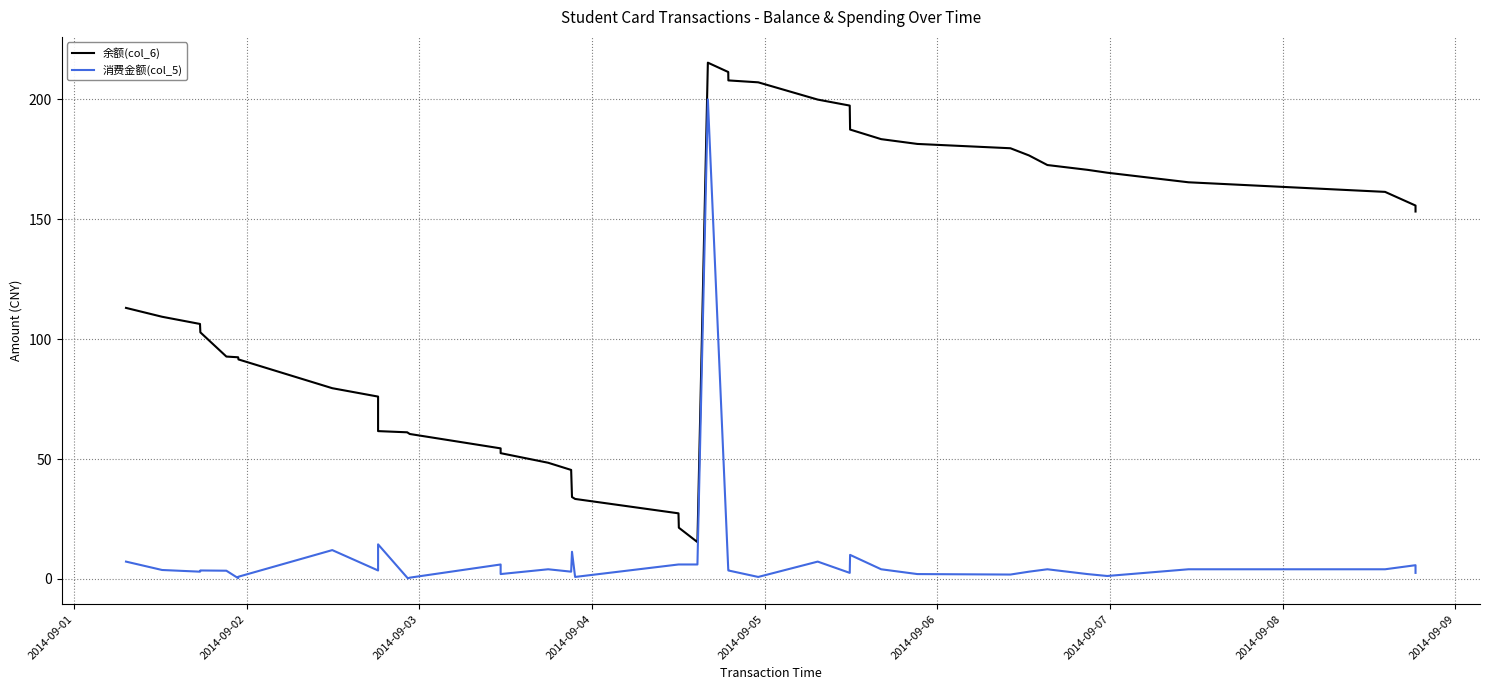

Which series has the largest range (max minus min)?

余额(col_6)